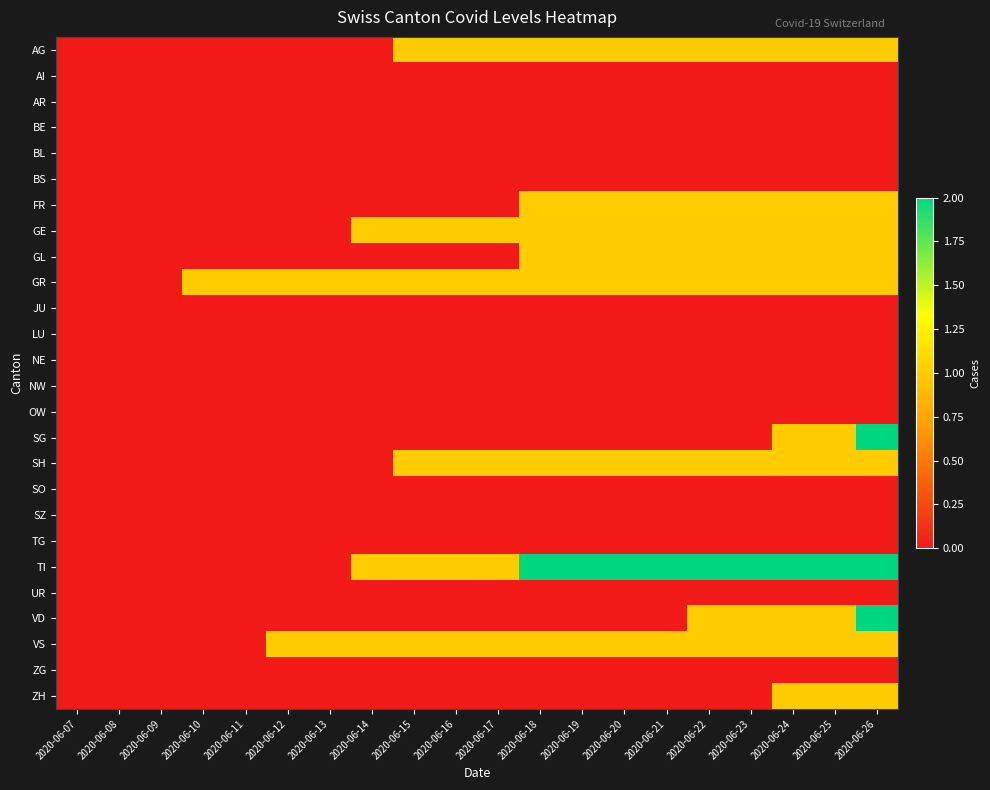

List the series in order of their peak value, highest first.

SG, TI, VD, AG, FR, GE, GL, GR, SH, VS, ZH, AI, AR, BE, BL, BS, JU, LU, NE, NW, OW, SO, SZ, TG, UR, ZG